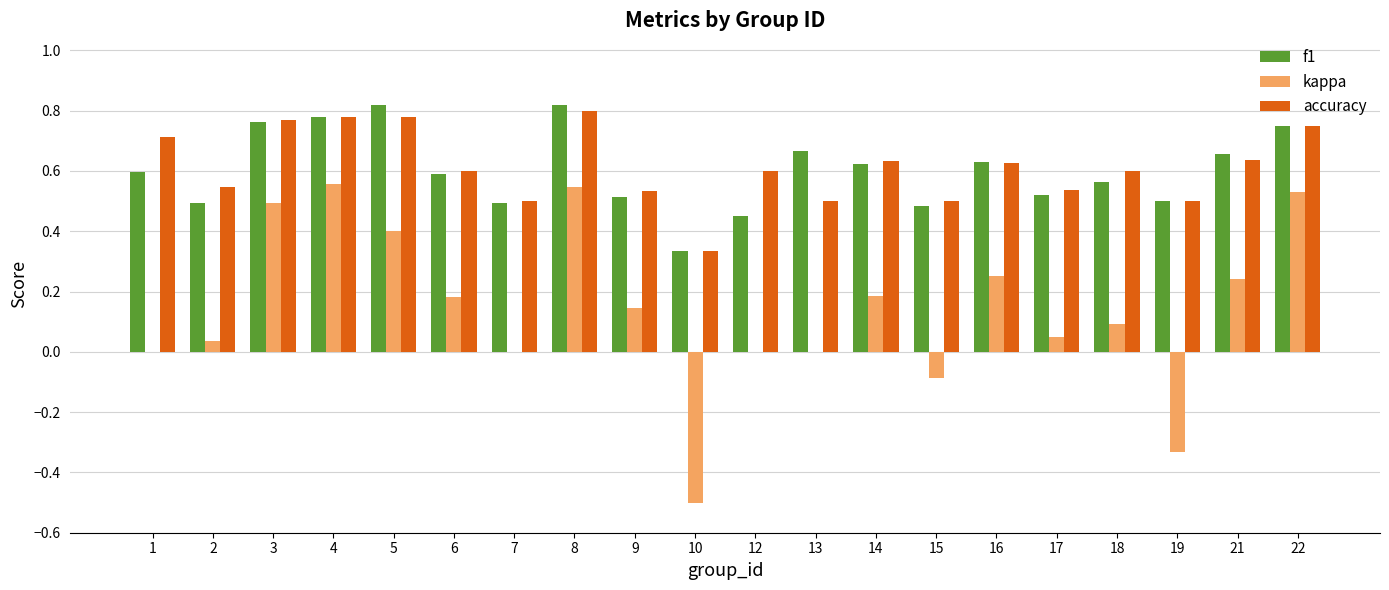

True or false: accuracy has a value of 0.6 at 16.

True